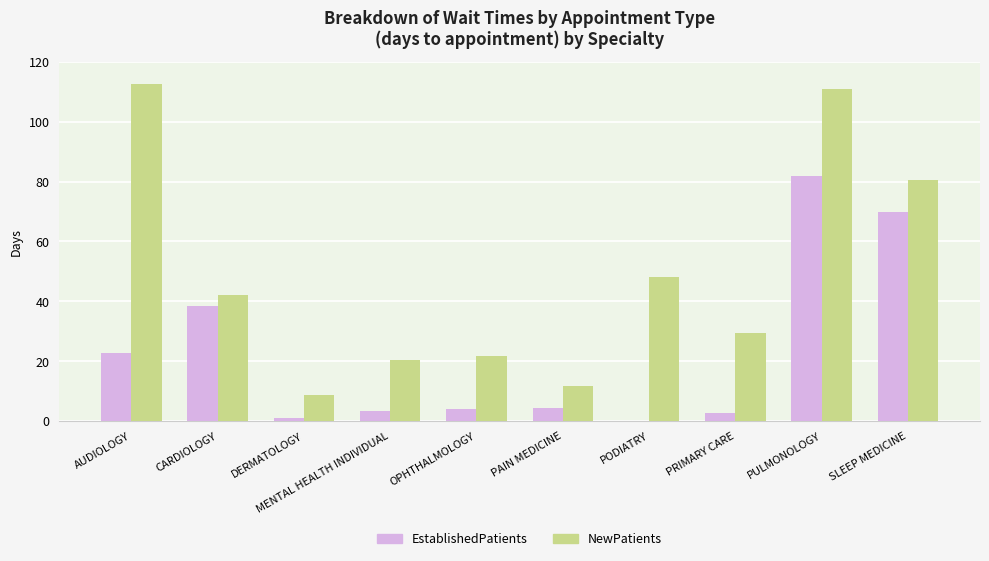

What is the total value across all series at PAIN MEDICINE?

16.3